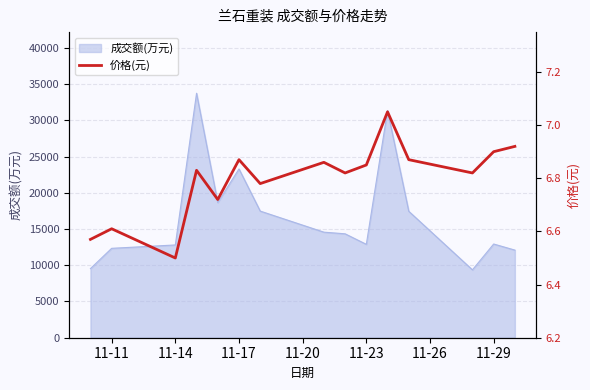

Does the chart have visible grid lines?

Yes